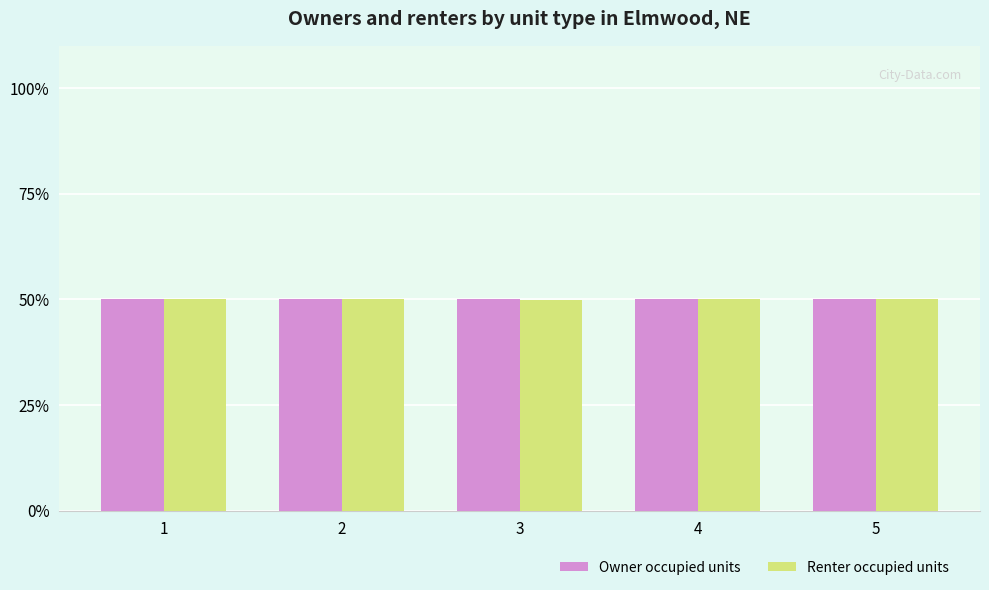

What is the total value across all series at 1?

100.0